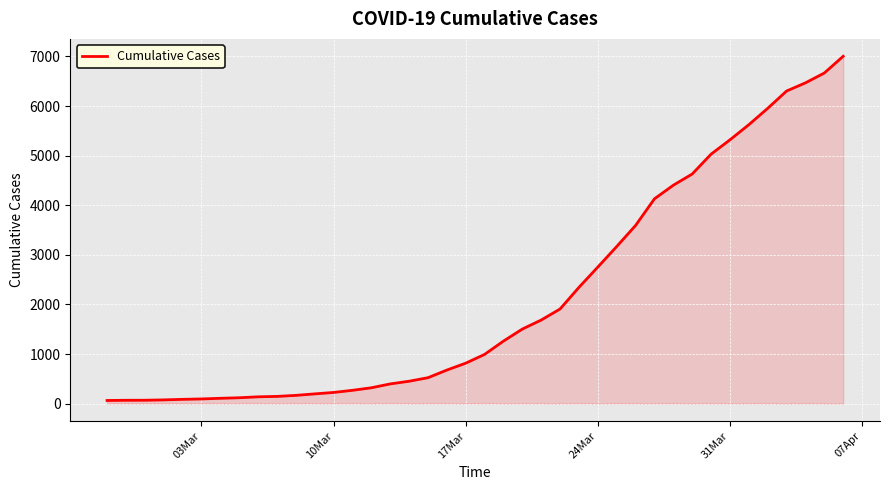

What is the greatest value displayed?

7004